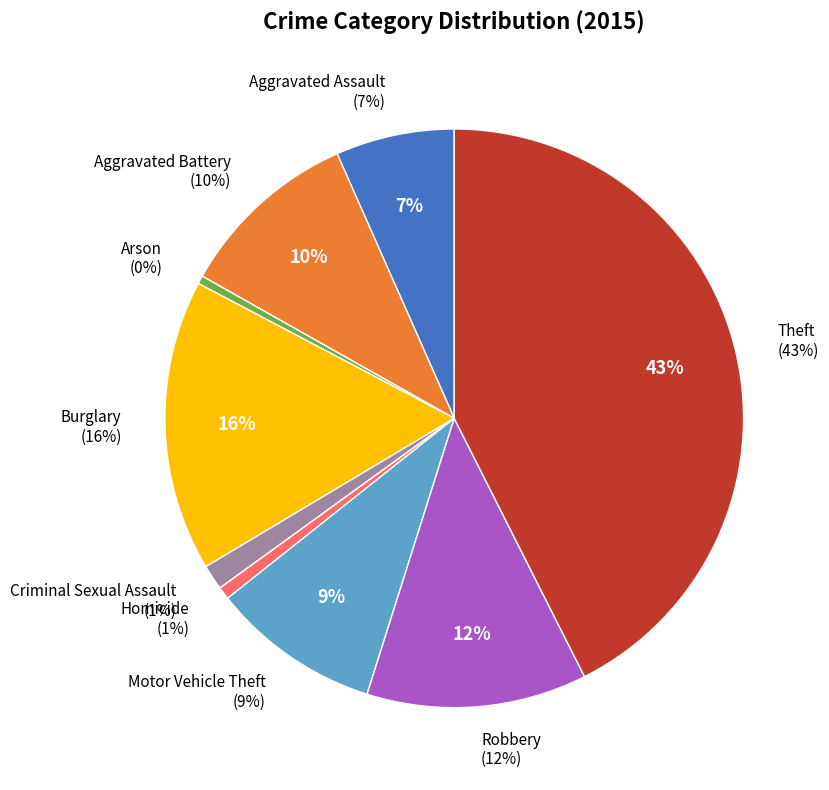

What portion of the pie excludes Homicide?

99.3%